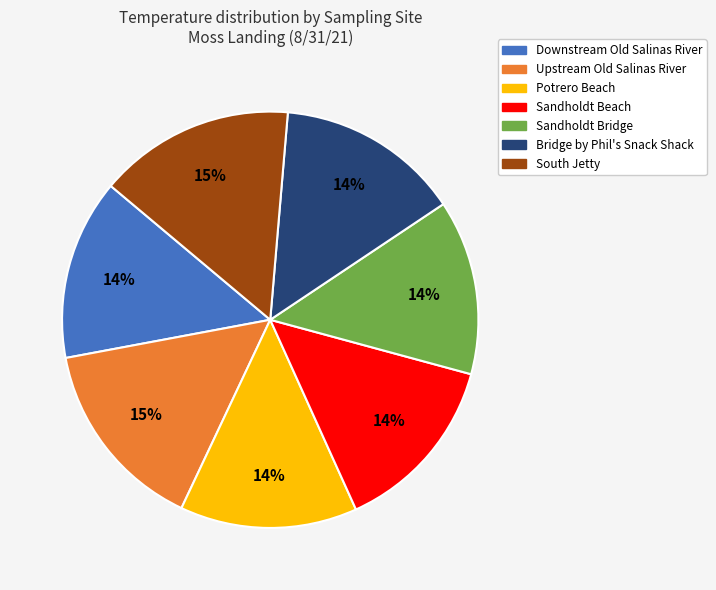

How many slices are in this pie chart?

7